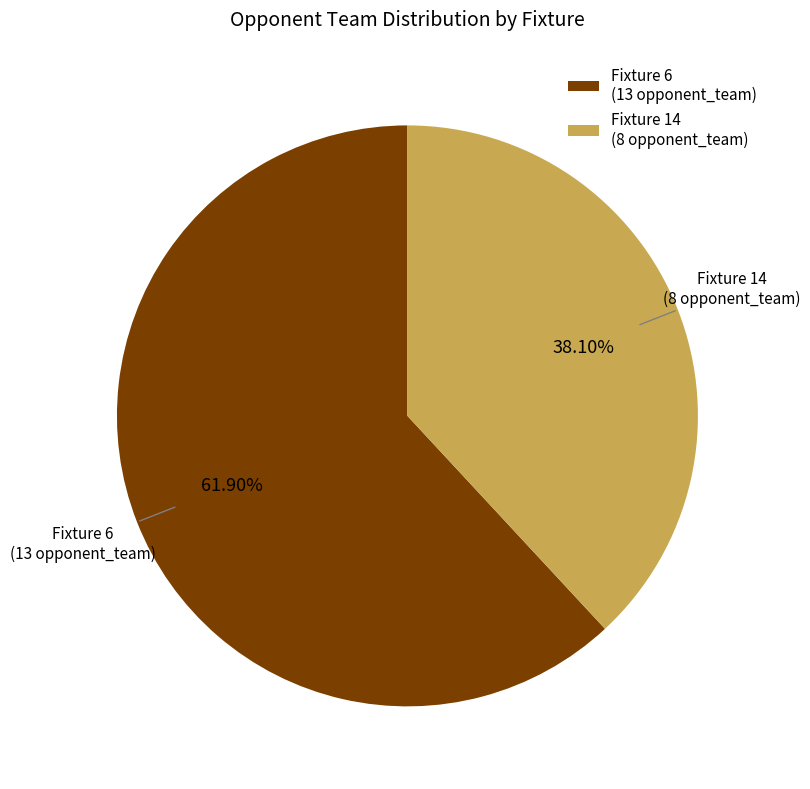

Between Fixture 6 (13 opponent_team) and Fixture 14 (8 opponent_team), which is larger?

Fixture 6 (13 opponent_team)